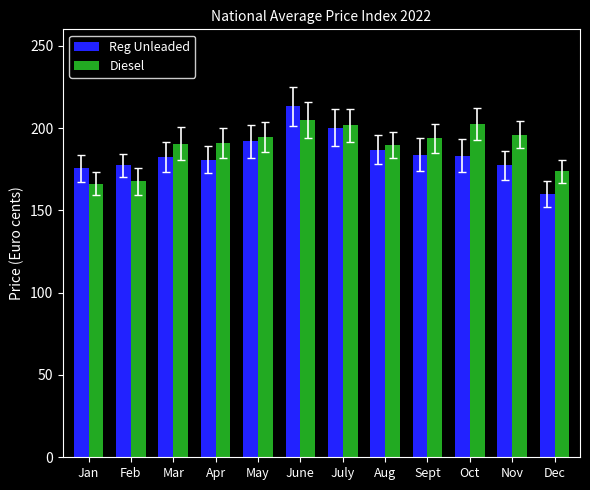

What is the difference between the maximum and second lowest values in the Reg Unleaded series?

37.7